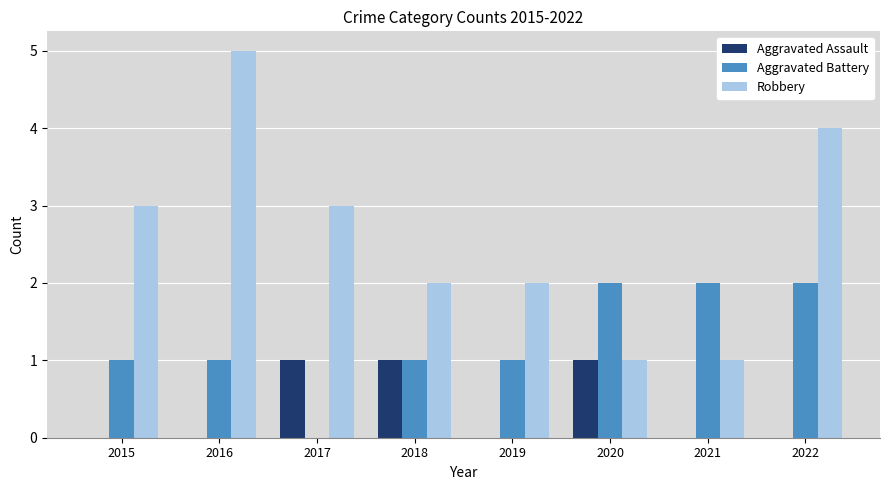

How many groups of bars are there?

8